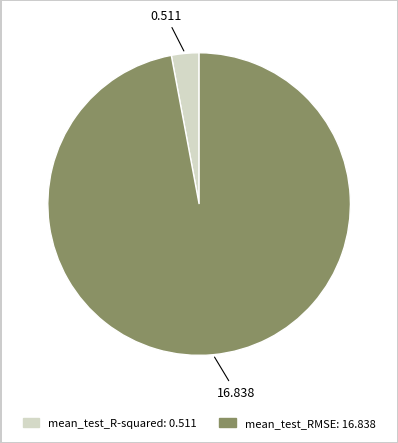

Rank the categories by value from lowest to highest.

mean_test_R-squared, mean_test_RMSE